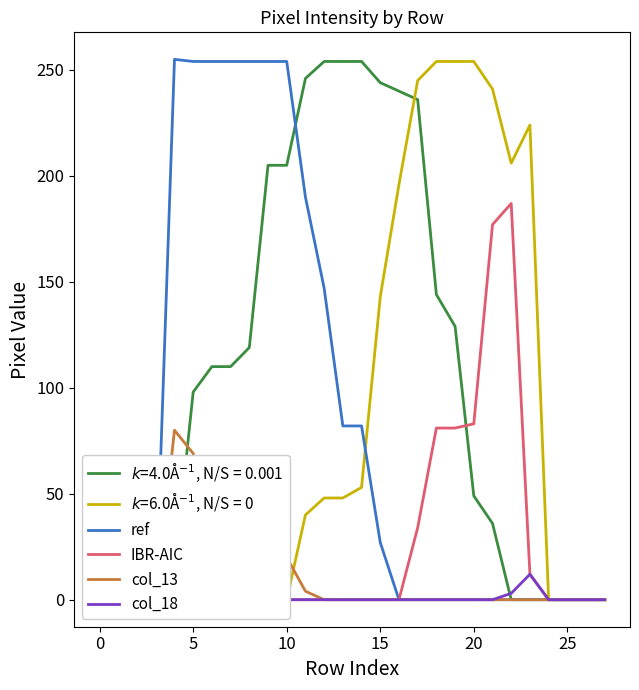

Between −5 and 11, which series saw the biggest shift?

ref